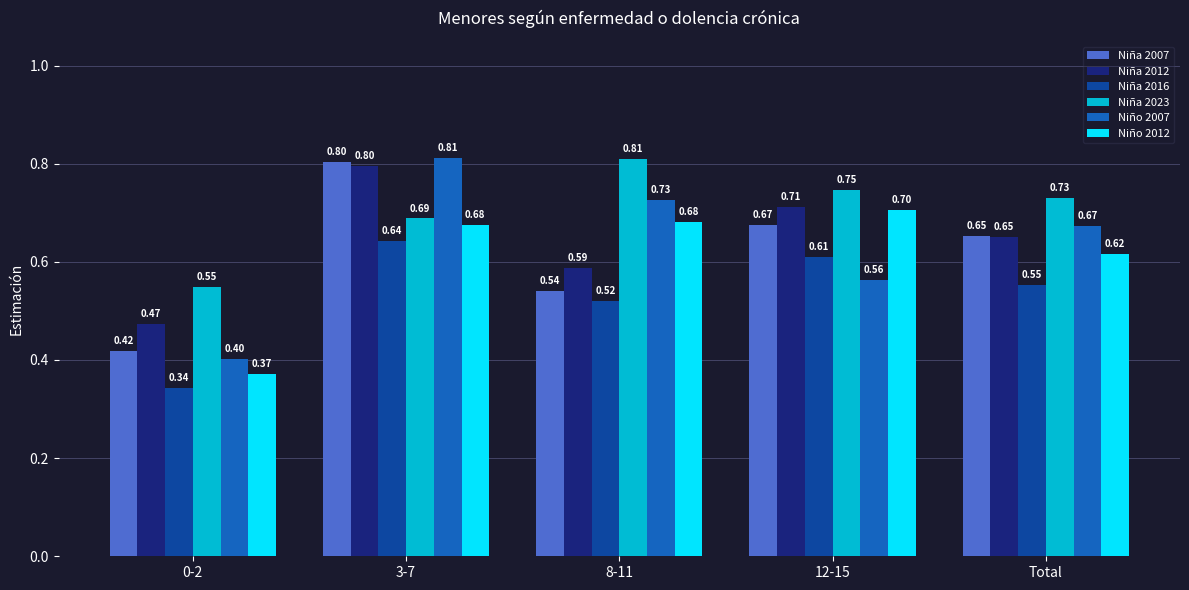

Rank the series at 12-15 from highest to lowest value.

Niña 2023, Niña 2012, Niño 2012, Niña 2007, Niña 2016, Niño 2007